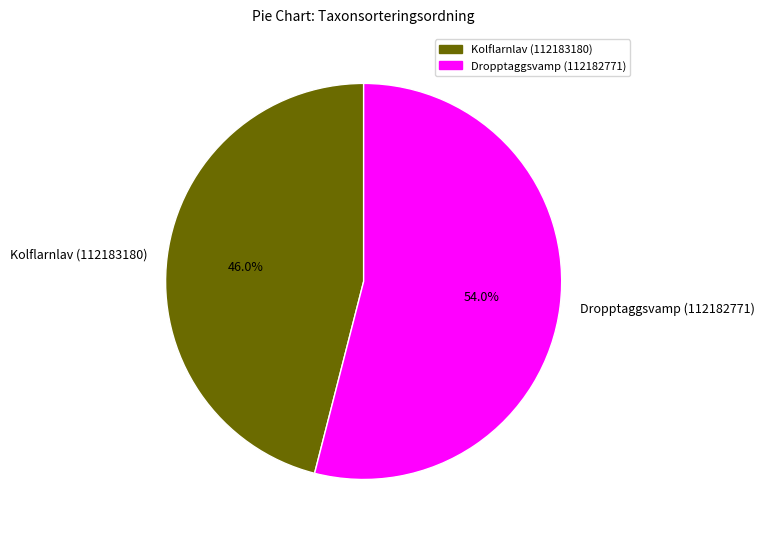

How many slices are in this pie chart?

2